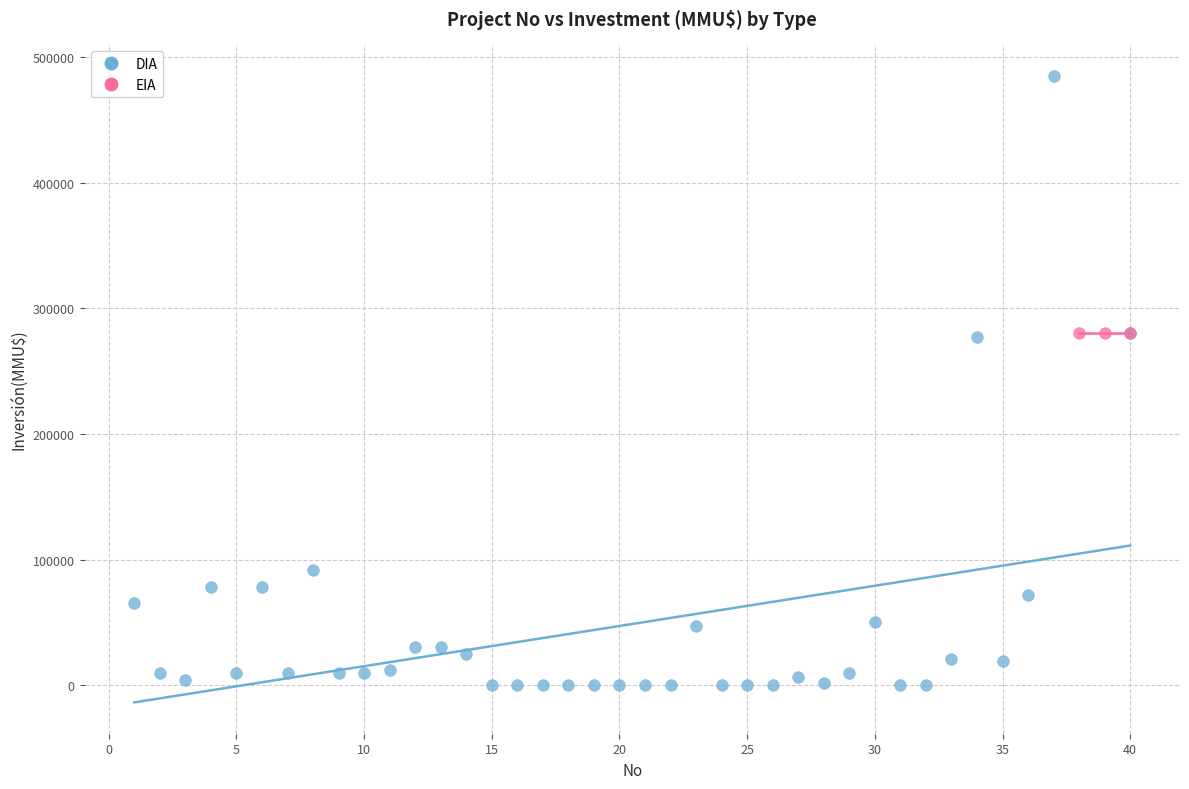

Which series contains the highest Y value?

DIA